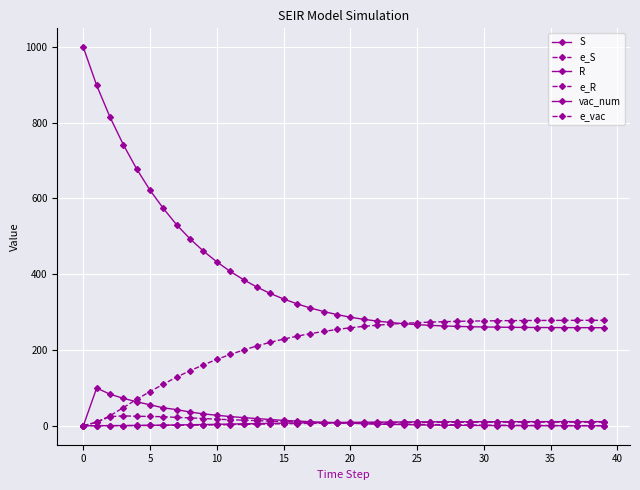

Is this an area chart (filled region under the line)?

No